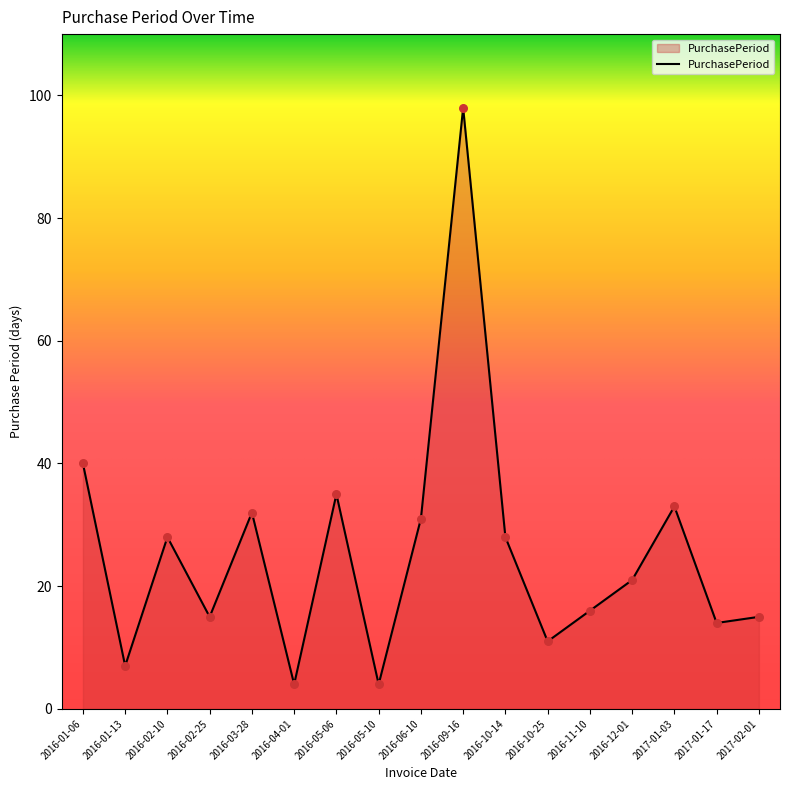

Approximately how many times larger is the value at 2016-09-16 compared to 2016-05-10?

24.5